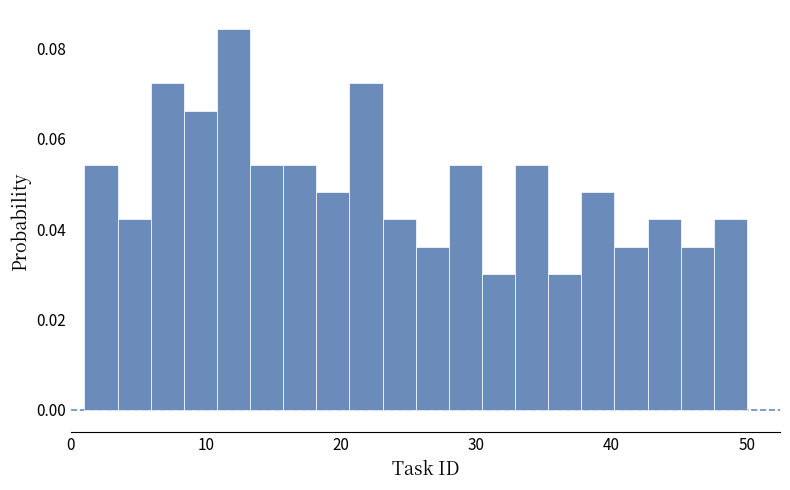

Around what value on the x-axis is the tallest bar? Give the approximate position of its centre, as read against the axis.

12